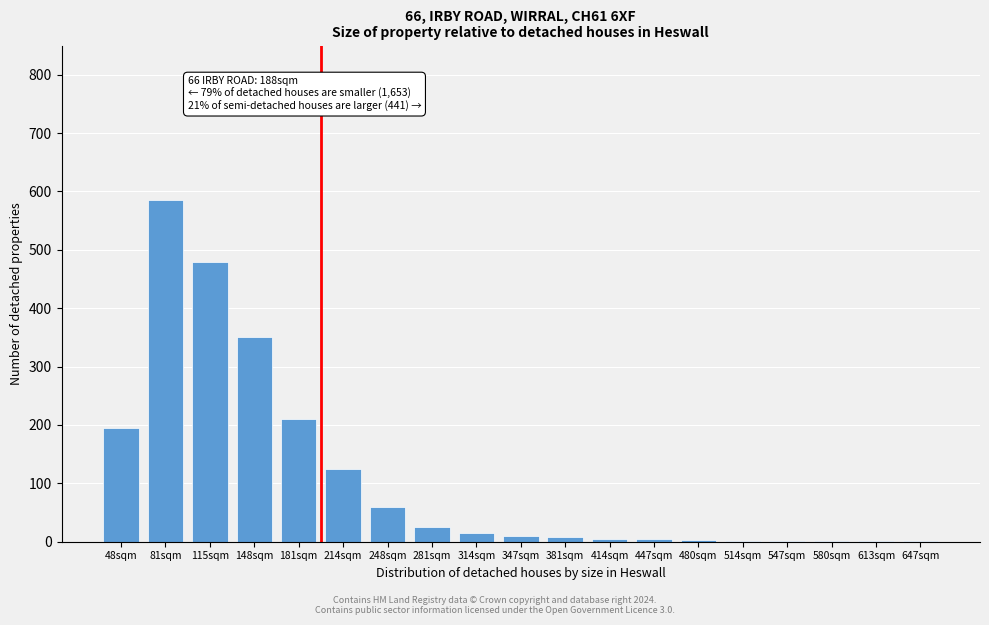

At which label is the value closest to 293?

148sqm